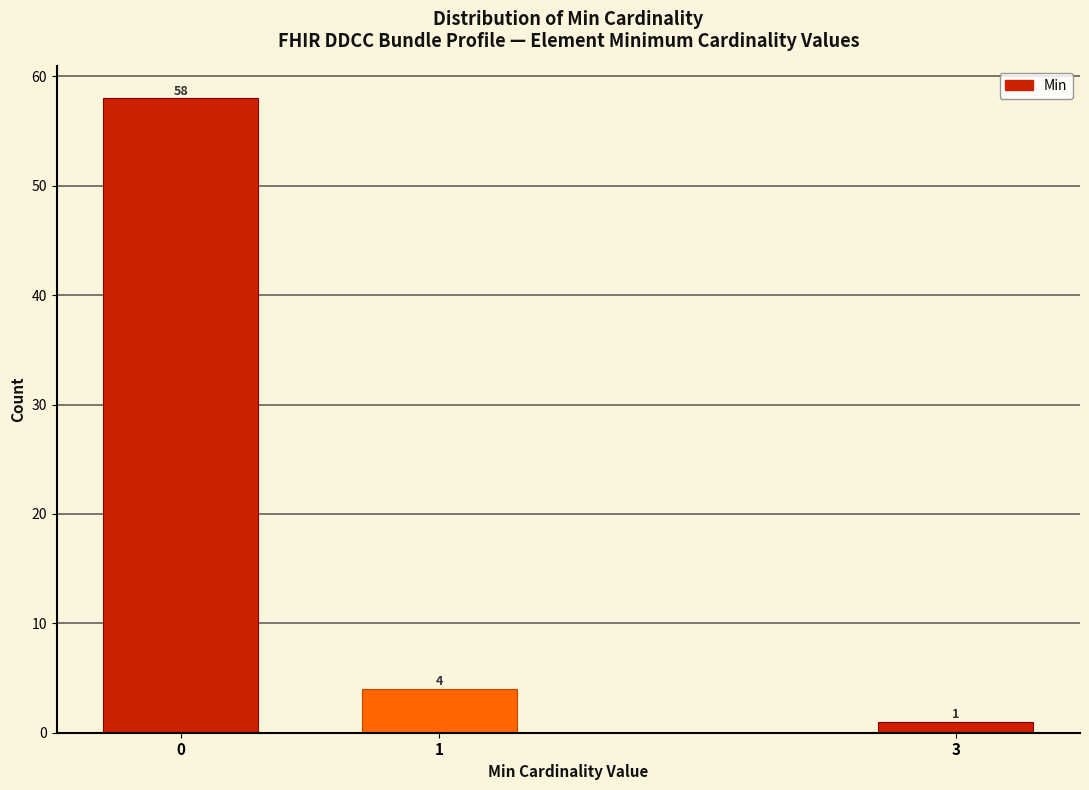

Reading right to left, what are all the values shown in this chart?

3=1	1=4	0=58